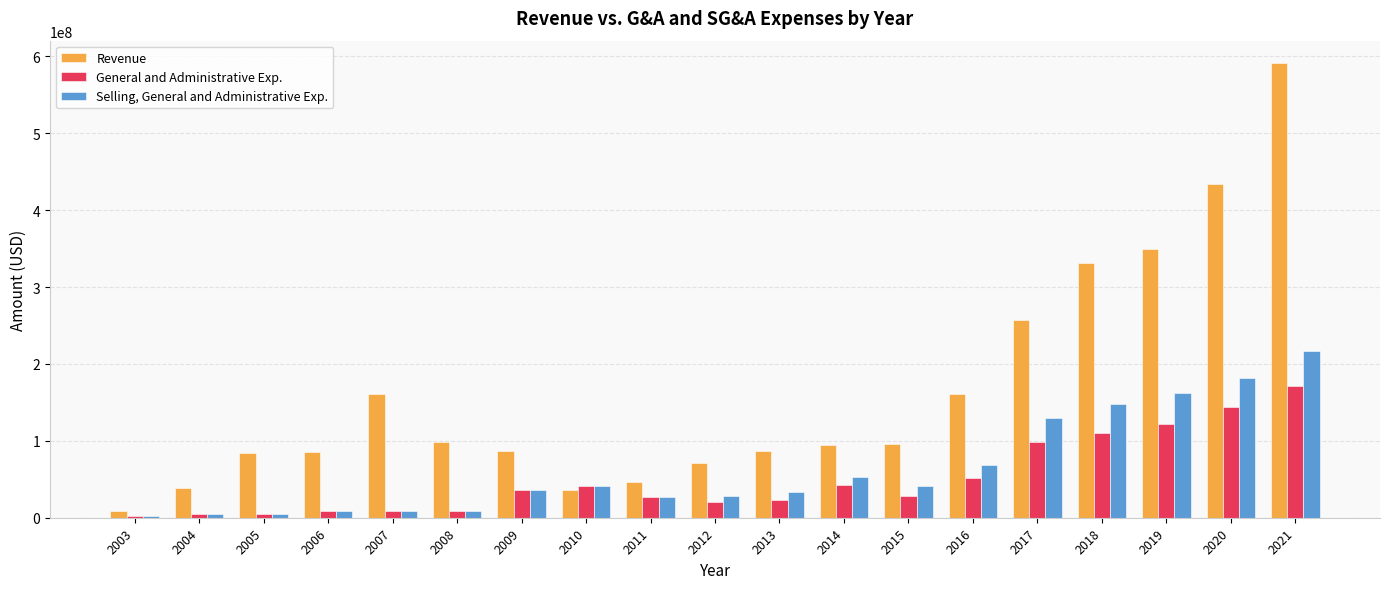

The value of Revenue at 2011 is 15028958. True or false?

False